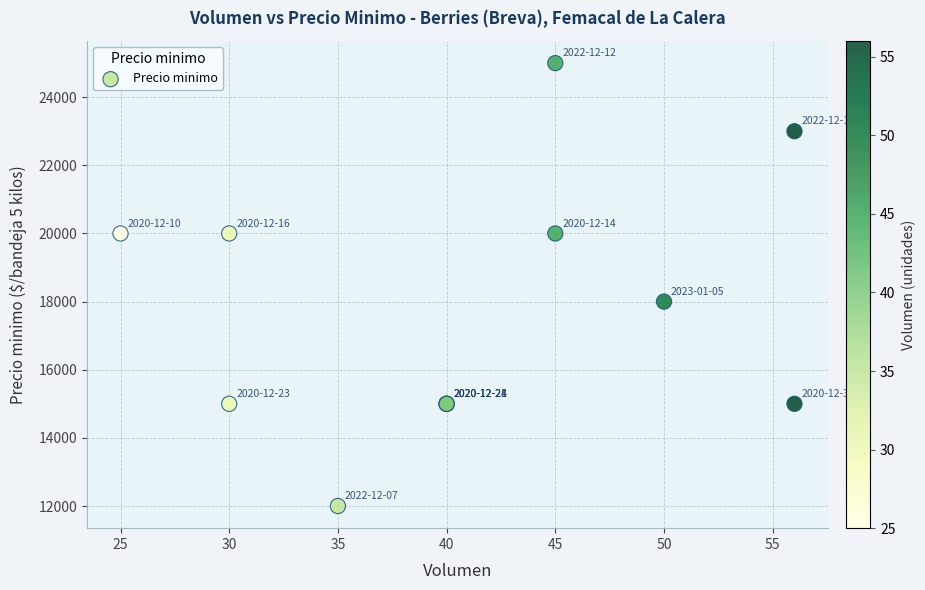

What Y value in the scatter plot is closest to 18500?

18000